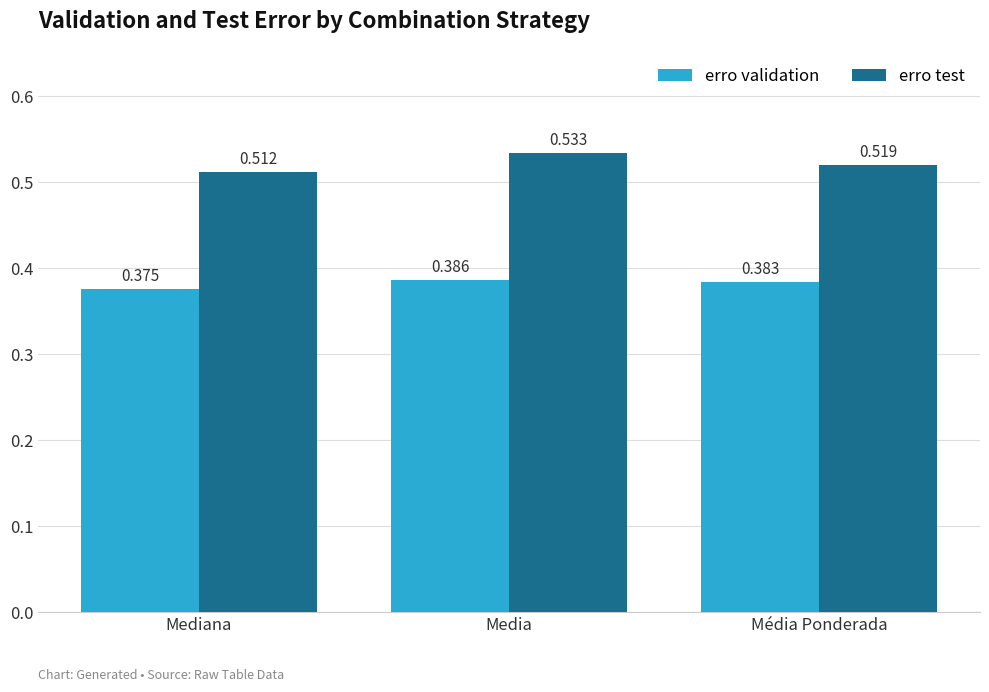

Between Mediana and Média Ponderada, which series saw the biggest shift?

erro validation